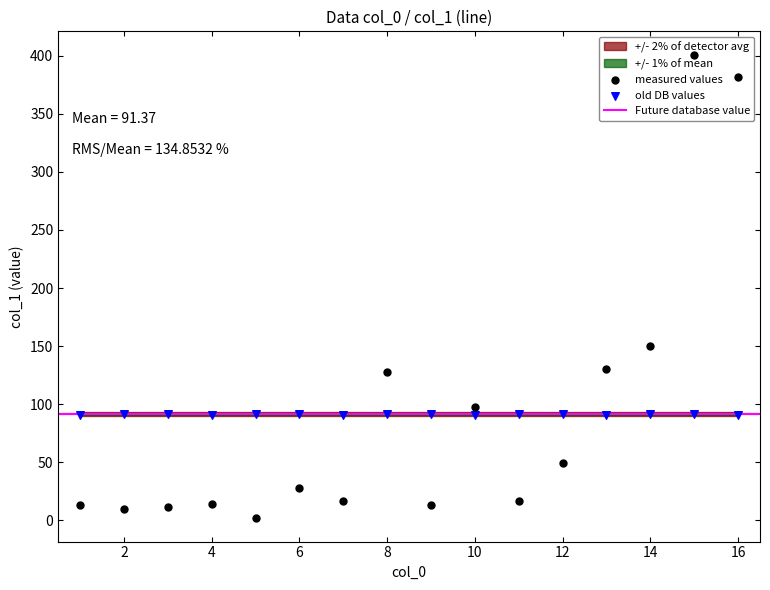

What is the ratio of the value at 11 to the value at 3?

1.4